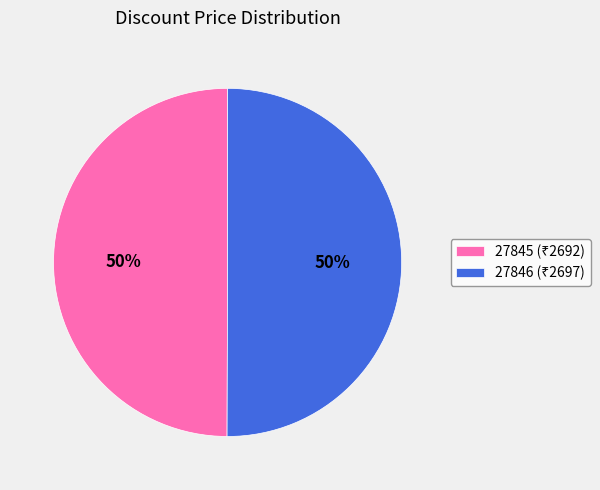

To the nearest percent, what percentage of the pie is 27846?

50%